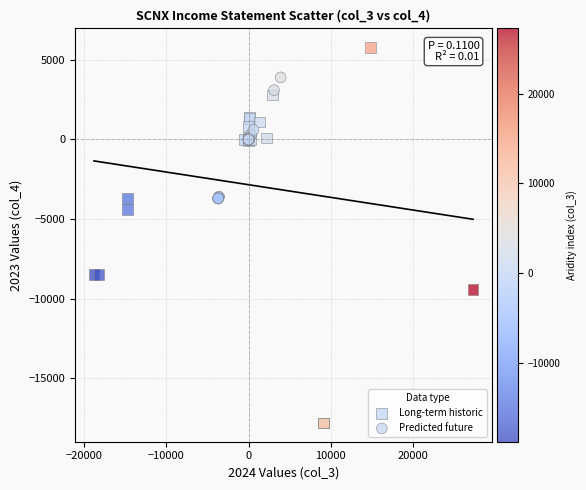

What are all the series names shown in the legend?

Long-term historic, Predicted future